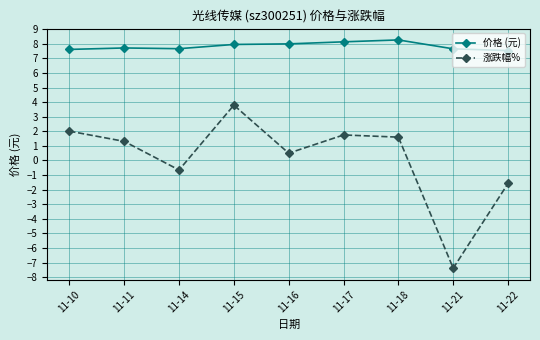

Where is the first local maximum for 涨跌幅%?

11-15